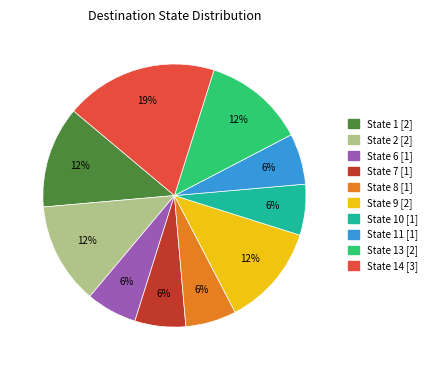

To the nearest percent, what is the difference between the largest and smallest slice percentages?

13%